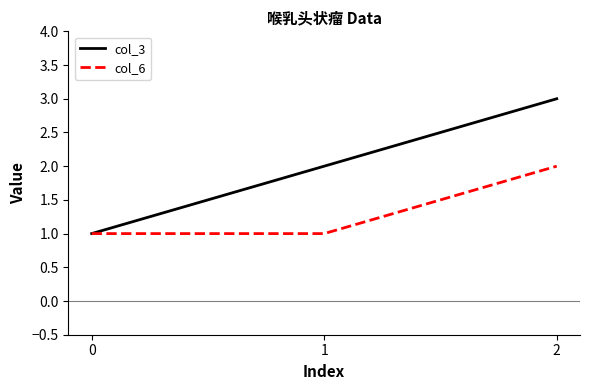

Read the col_6 value at 2.

2